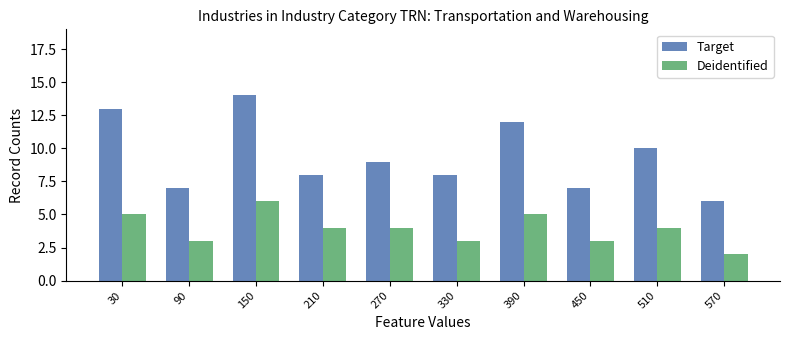

What is the difference between the maximum and minimum values in the Deidentified series?

4